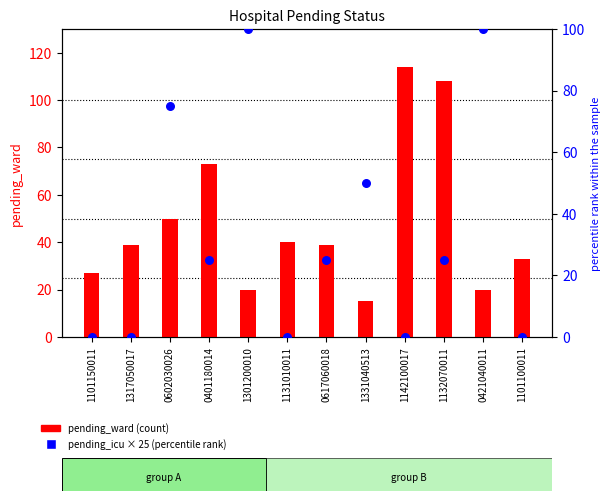

Which series contains the lowest Y value?

pending_icu (scaled)